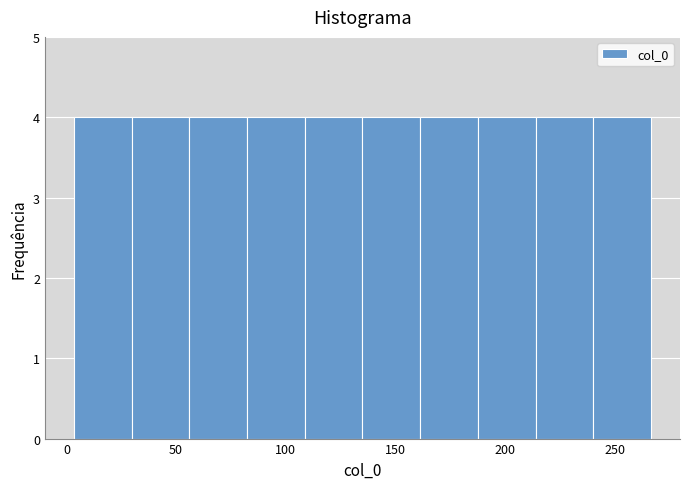

Reading left to right, list every bar in this chart as the range it spans on the x-axis followed by its height. Neither the bar edges nor the heights are printed on the chart, so give them approximately, as read against the axes.

5 to 30: 4
30 to 55: 4
55 to 80: 4
80 to 110: 4
110 to 135: 4
135 to 160: 4
160 to 190: 4
190 to 215: 4
215 to 240: 4
240 to 265: 4